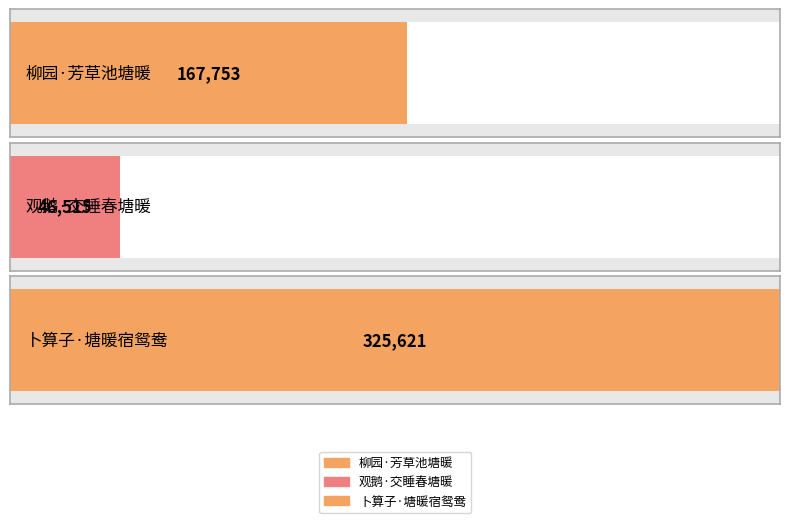

What is the maximum value shown in the chart?

325621